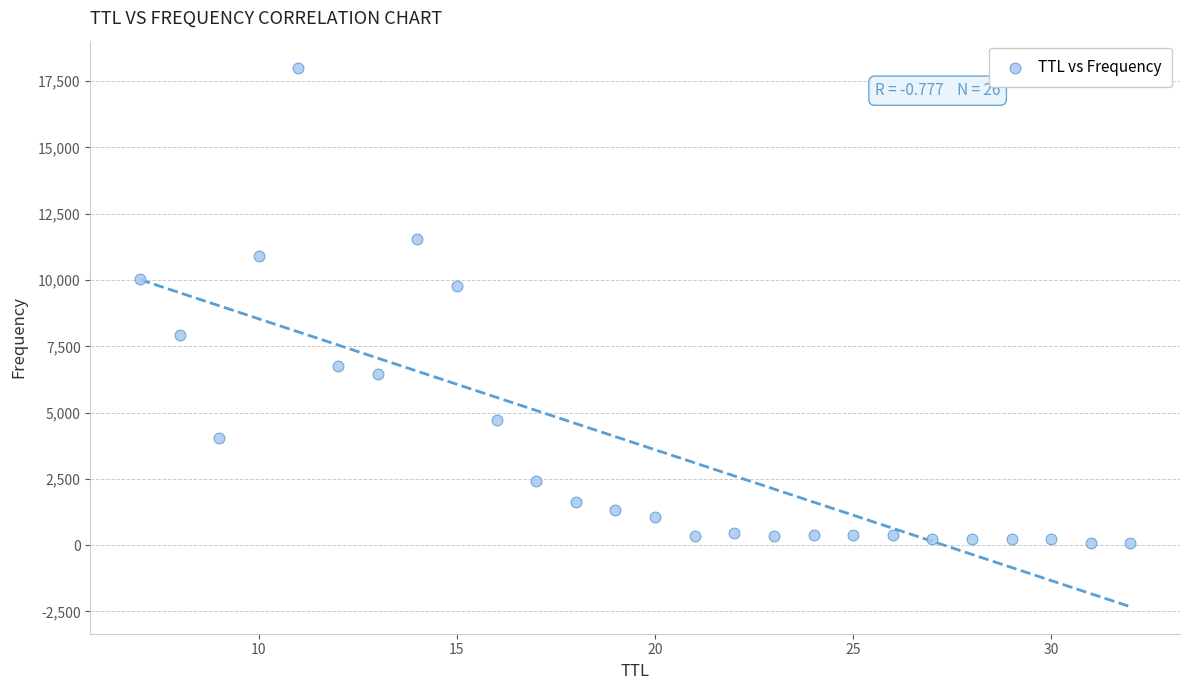

What Y value in the scatter plot is closest to 9037?

9770